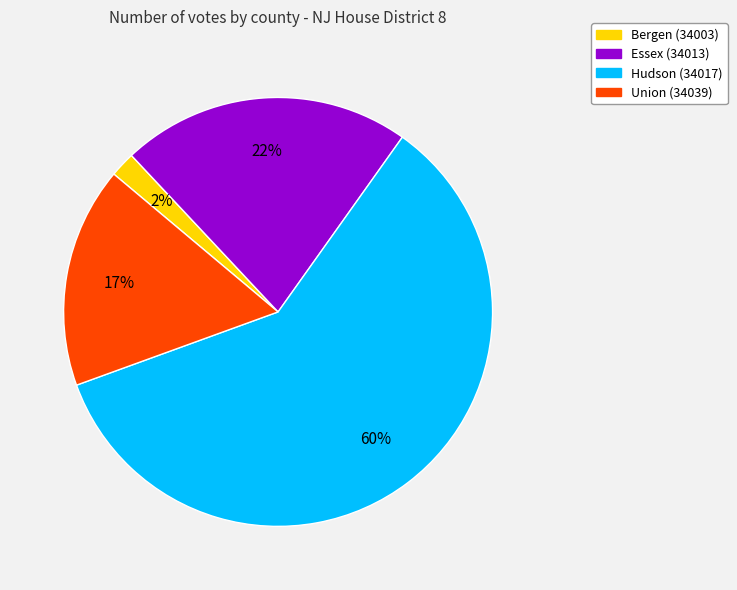

Which has a higher value, Union (34039) or Bergen (34003)?

Union (34039)